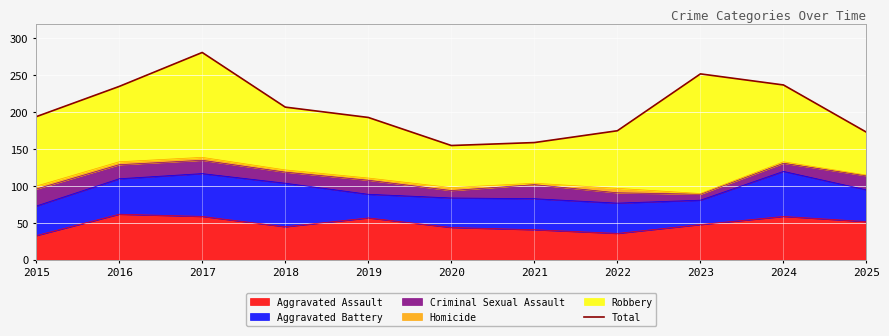

Where is the first local maximum?

2017